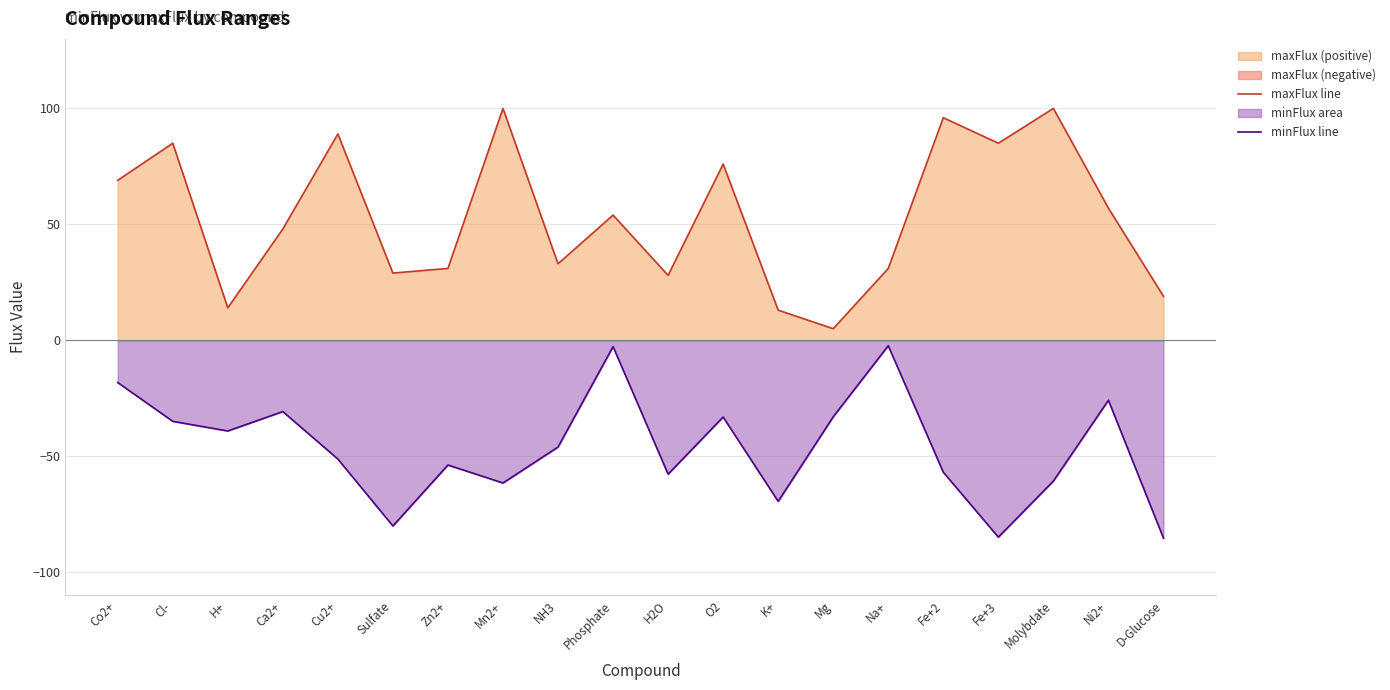

What is the maximum value for maxFlux line?

100.0